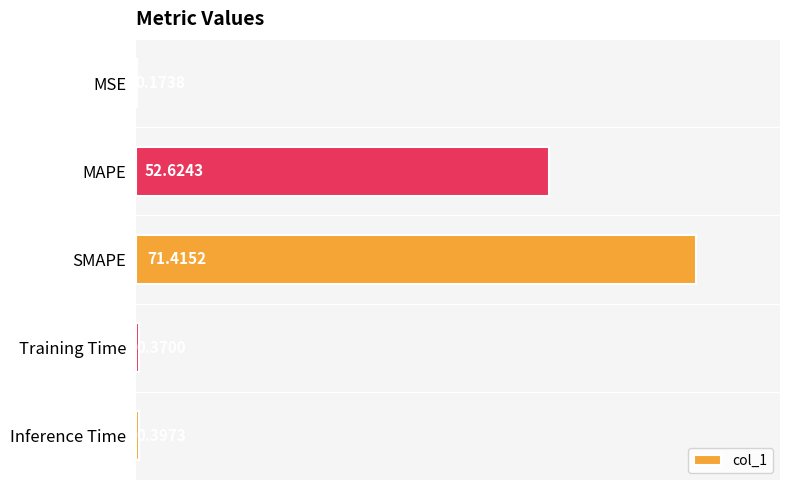

Does the chart contain stacked bars?

No